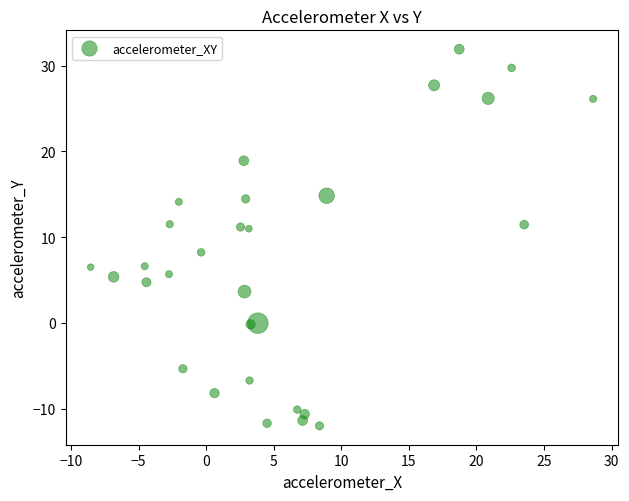

What Y value in the scatter plot is closest to 9?

8.2